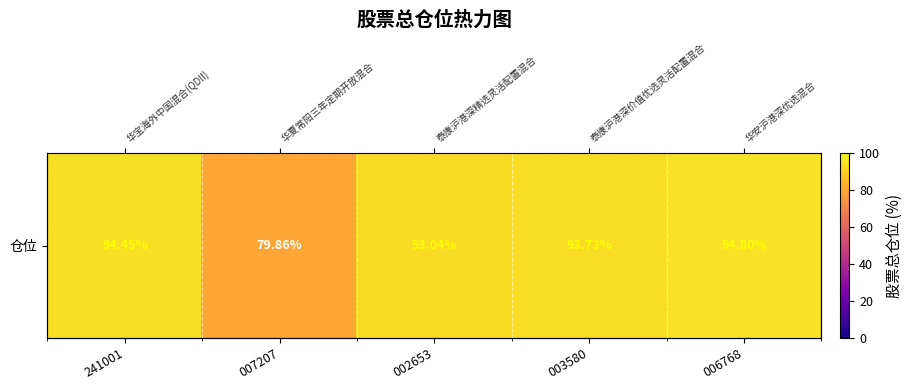

The chart shows a value of 79.9 at 007207. True or false?

True